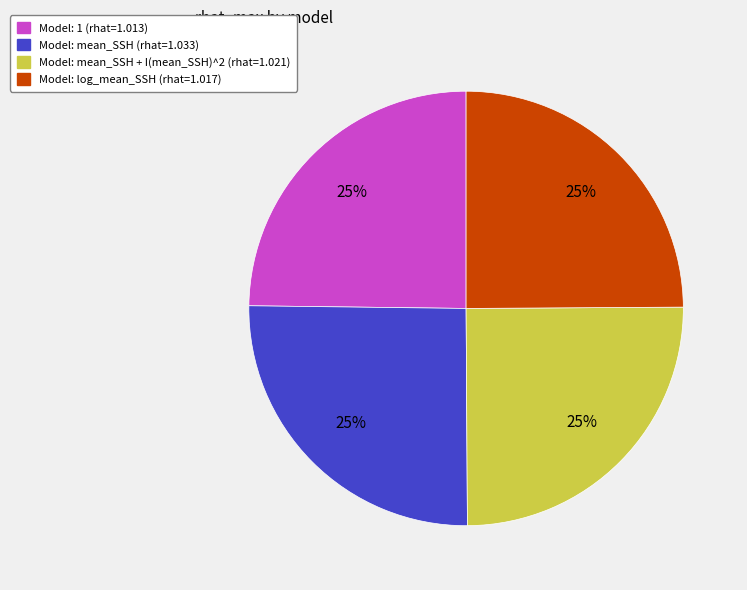

To the nearest percent, what is the average slice percentage?

25%